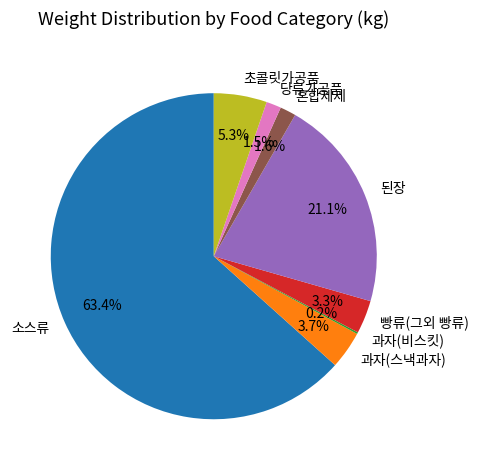

Combined, what portion of the pie is 과자(스낵과자) and 당류가공품?

5.2%